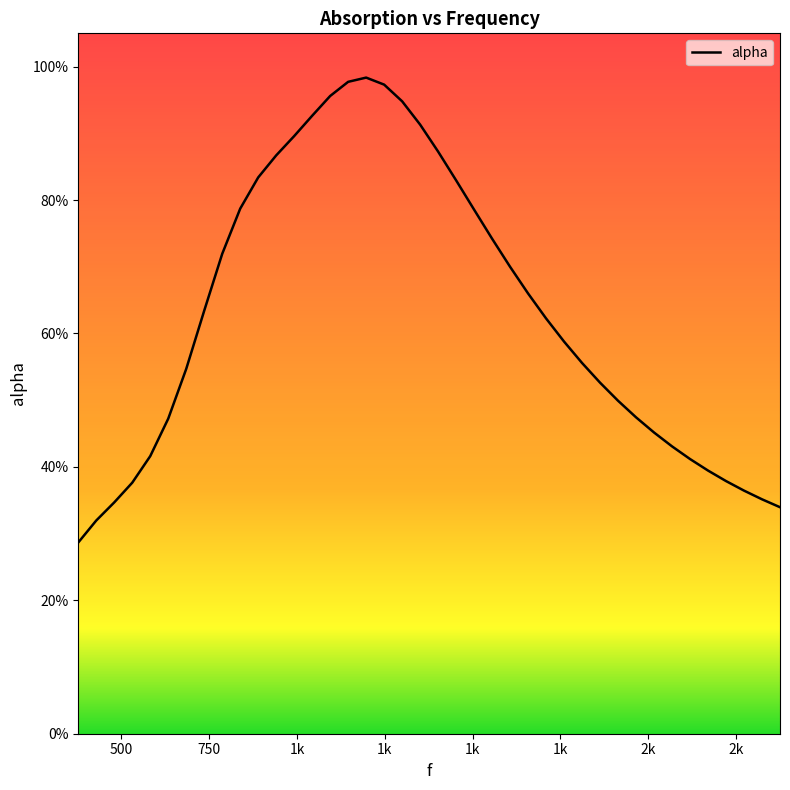

Is this an area chart (filled region under the line)?

Yes